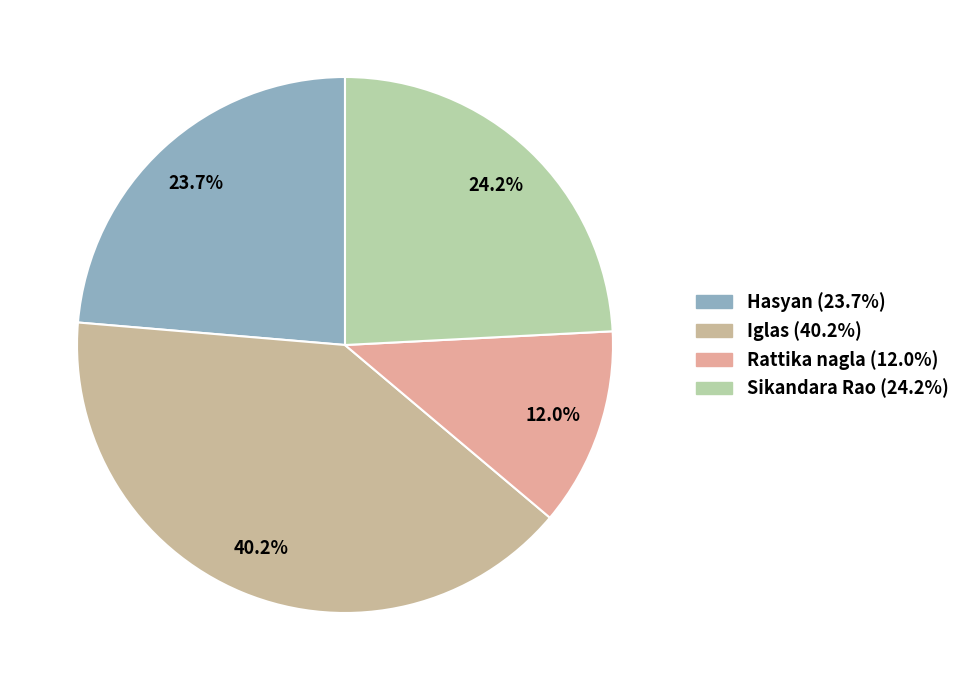

What percentage do Sikandara Rao and Iglas together represent?

64.4%